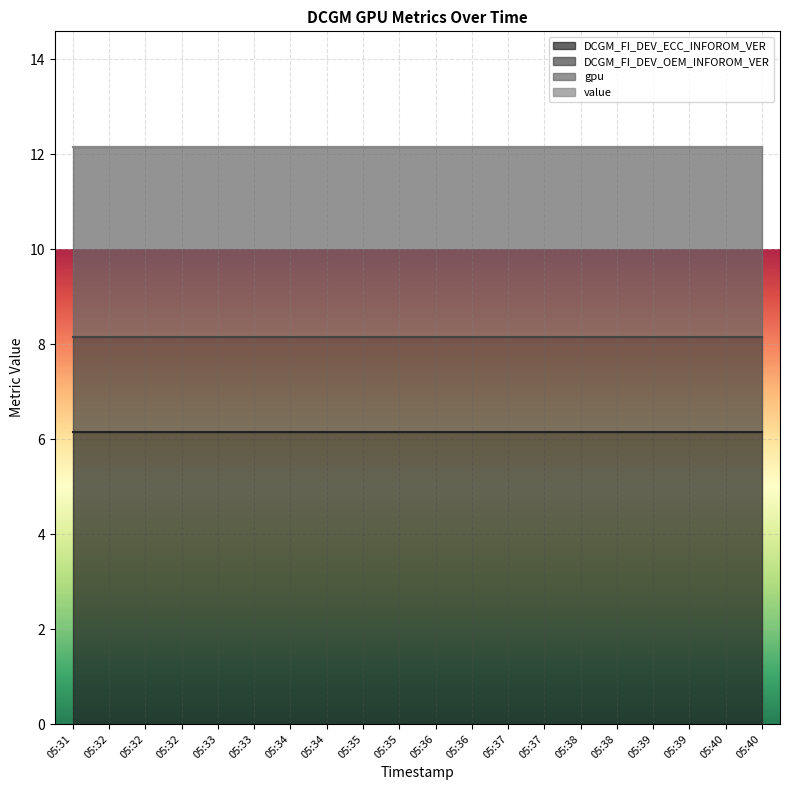

What are all the series names shown in the legend?

DCGM_FI_DEV_ECC_INFOROM_VER, DCGM_FI_DEV_OEM_INFOROM_VER, gpu, value